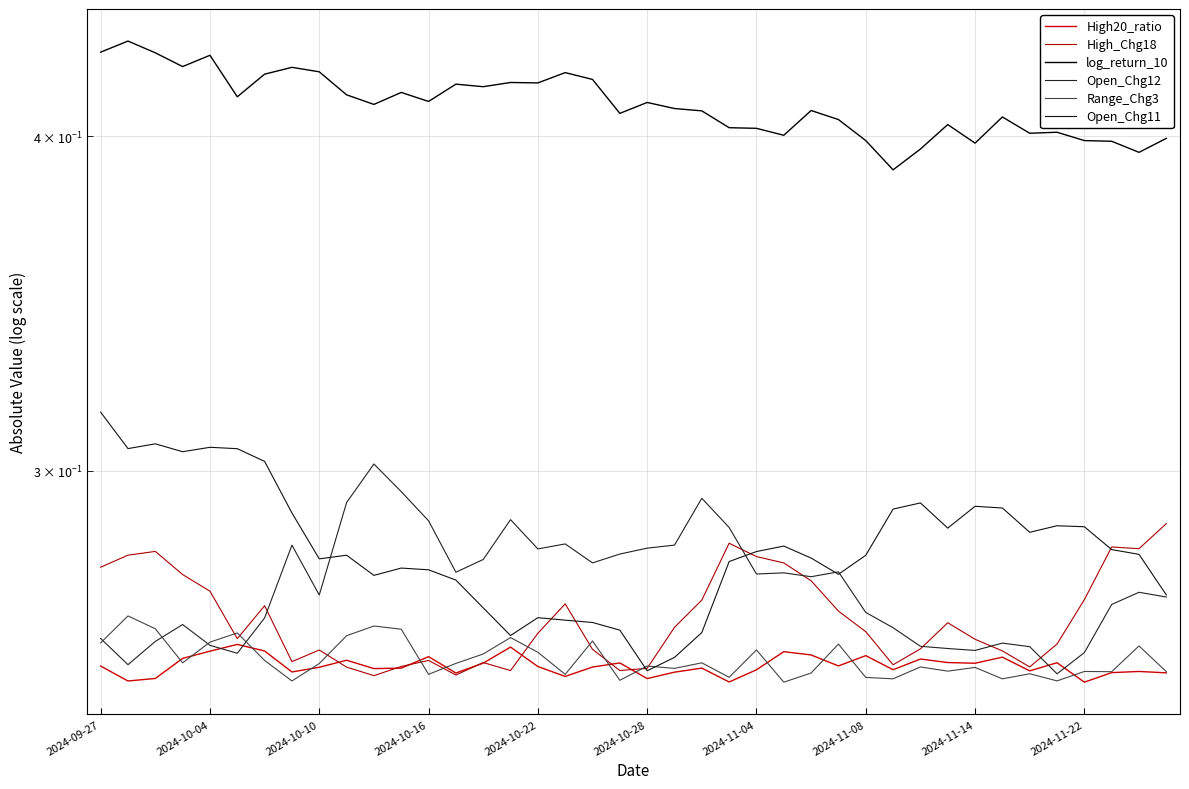

Which series ends up on top after the final intersection of Open_Chg11 and Open_Chg12?

Open_Chg11